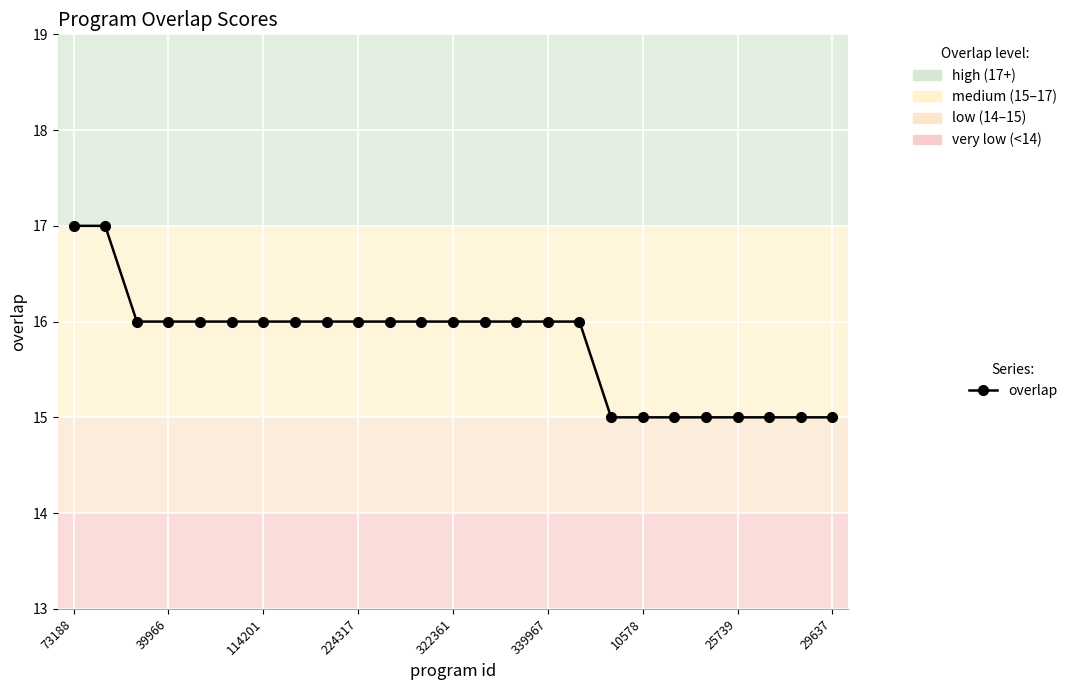

What is the value of the 2nd point from the left?

17